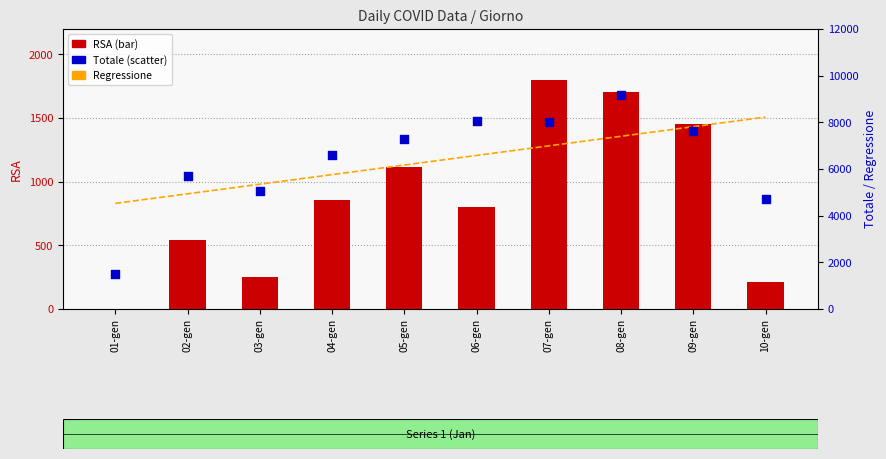

Which series has the largest total across all categories?

Regressione